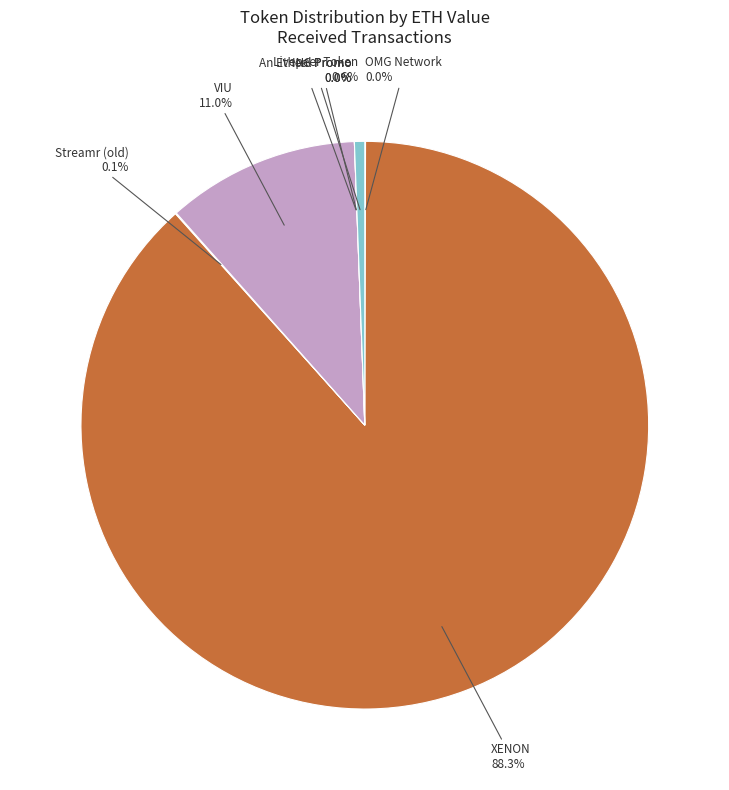

Is OMG Network the majority of the pie?

No